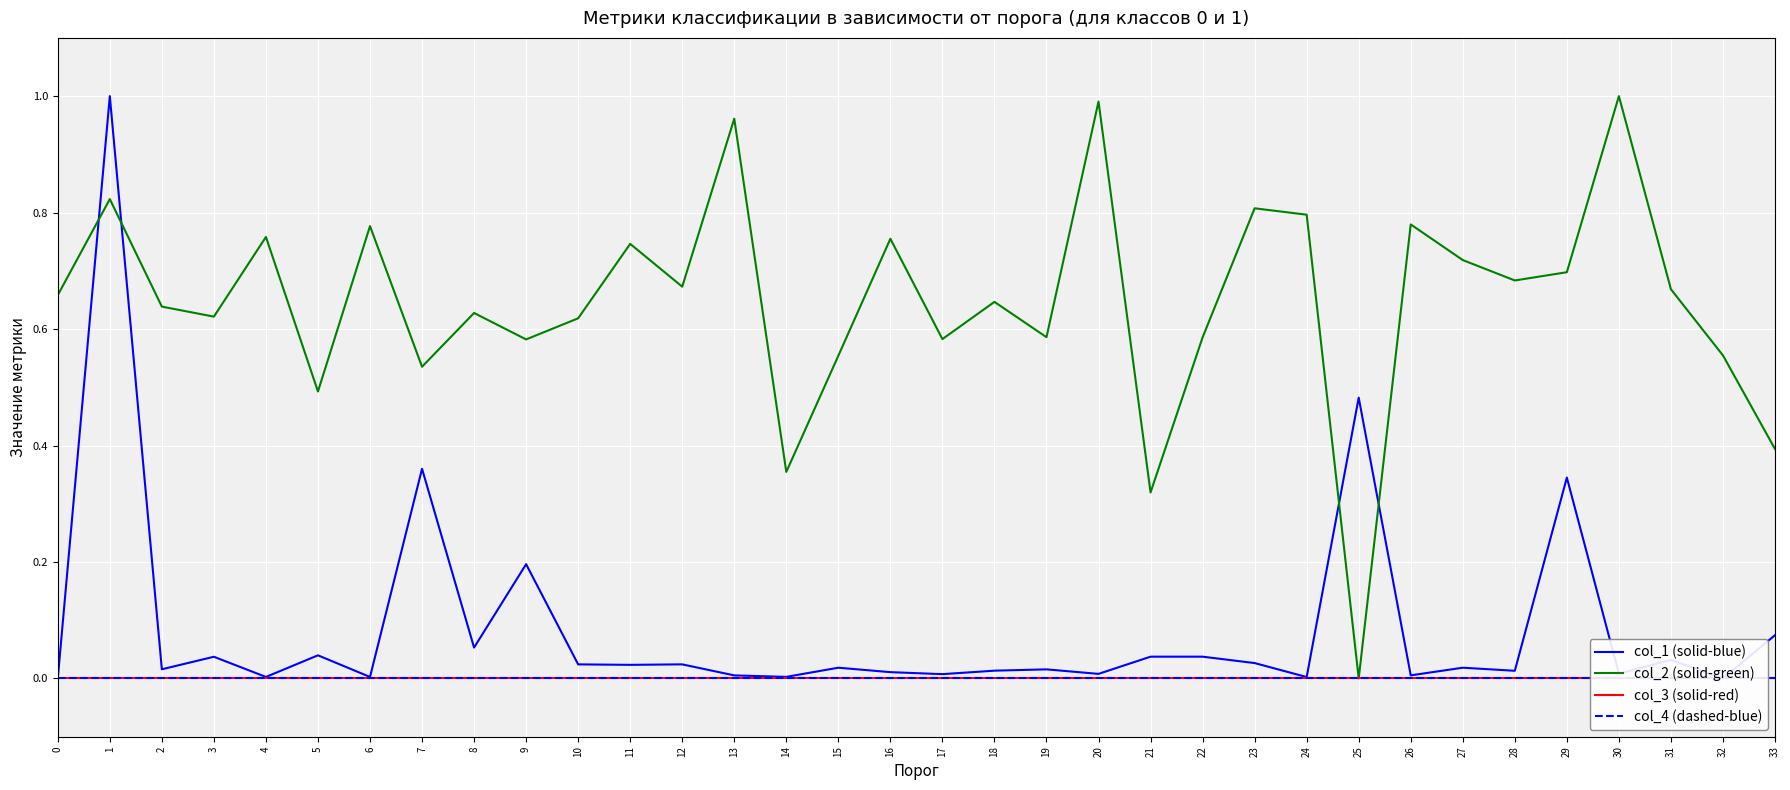

Is it true that col_1 (solid-blue) equals 0.0 at 12?

True